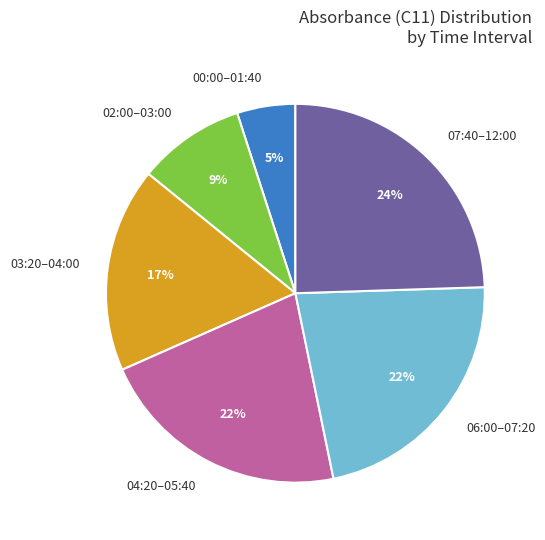

Which category has the biggest portion of the pie?

07:40–12:00